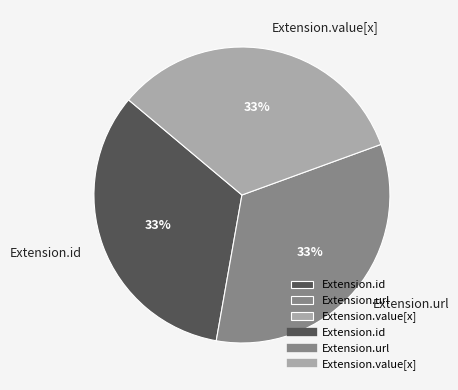

How many segments does this pie chart have?

3